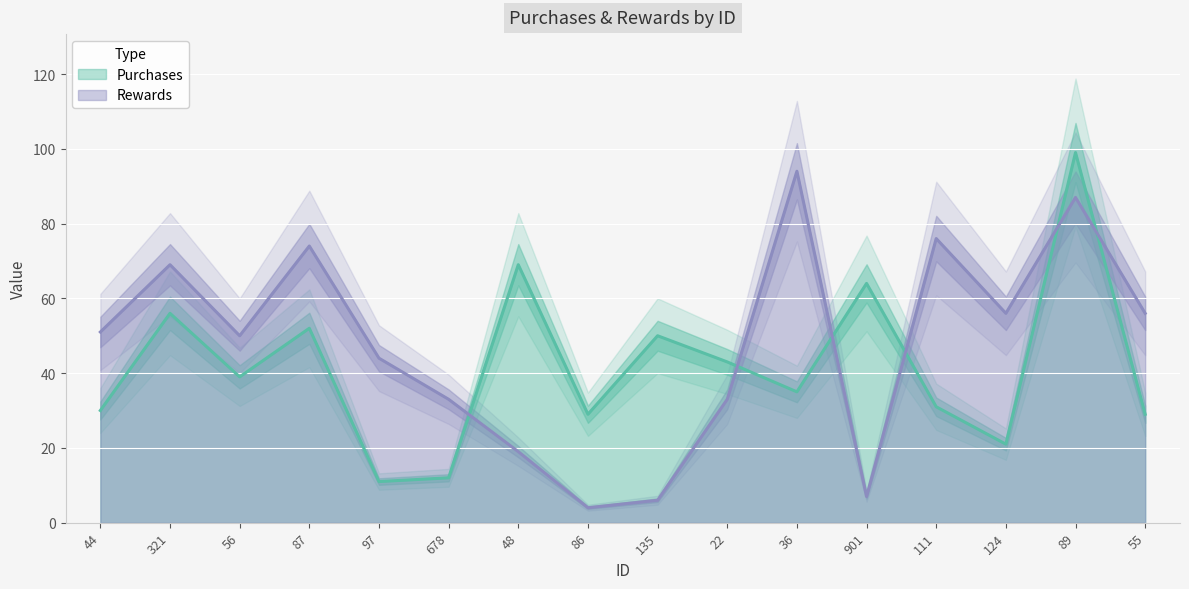

How many times do Purchases and Rewards cross each other?

6